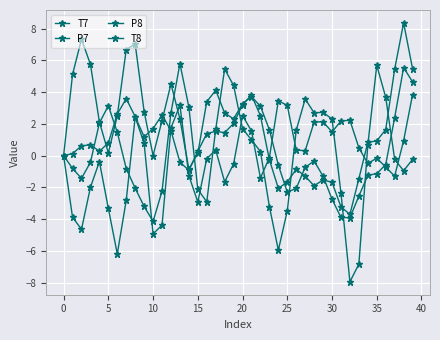

Which series has the widest spread of values?

T8